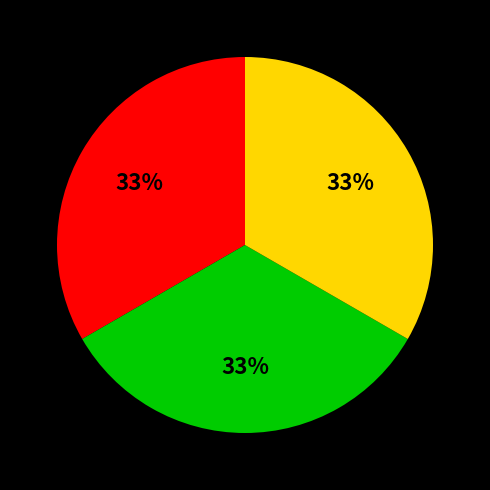

Does any single category account for the majority?

No